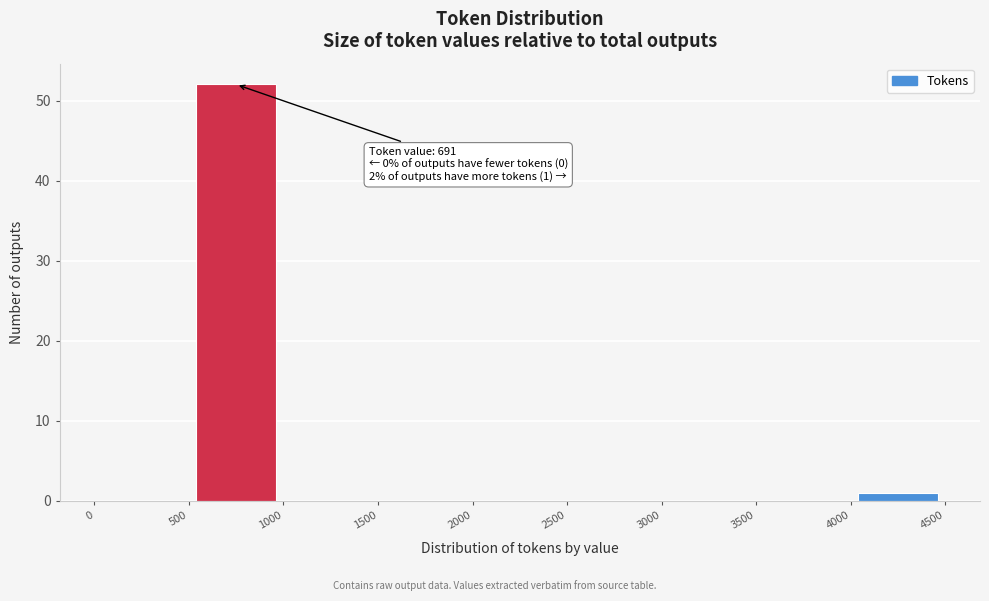

Which range on the x-axis has the tallest bar?

500 to 1000